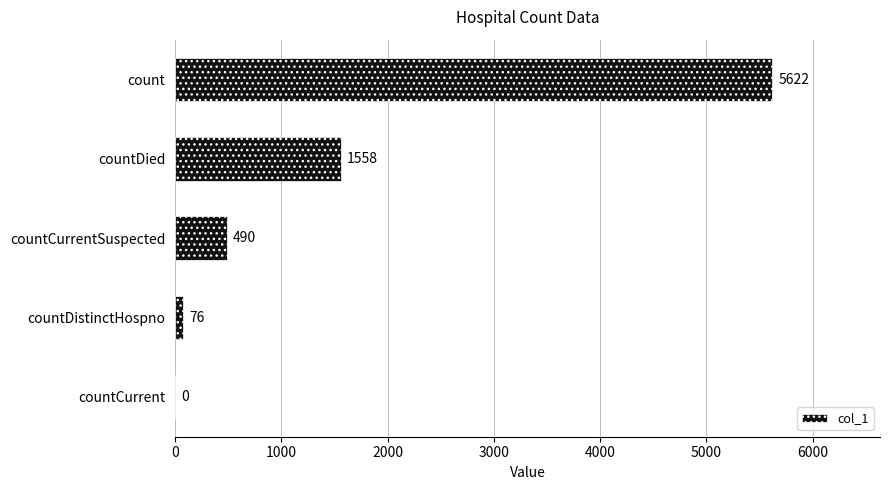

Count the number of data series in this chart.

1